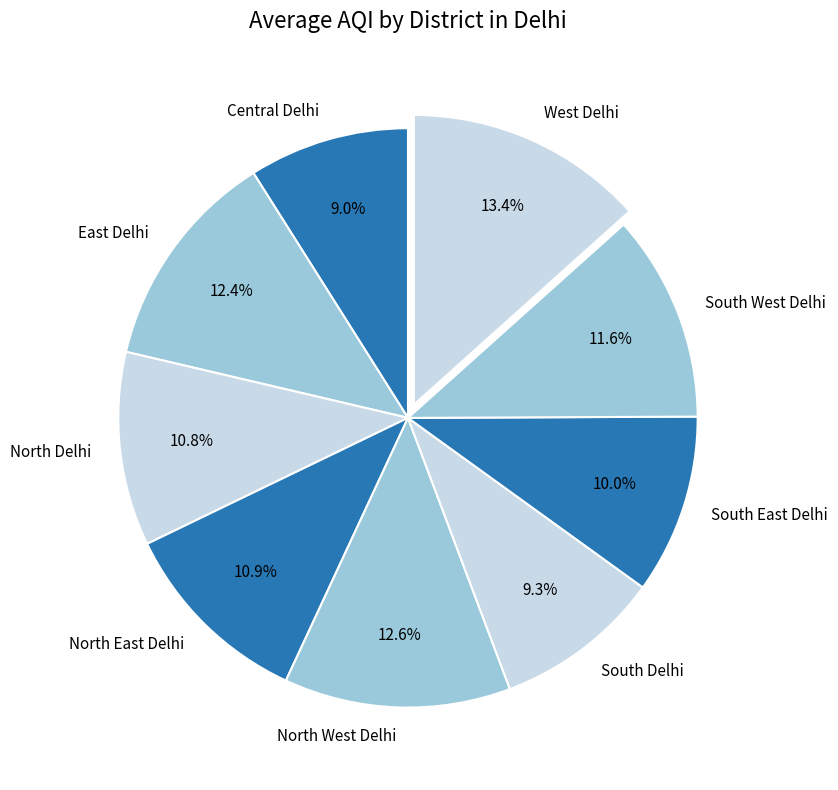

True or false: West Delhi accounts for 3% of the total.

False